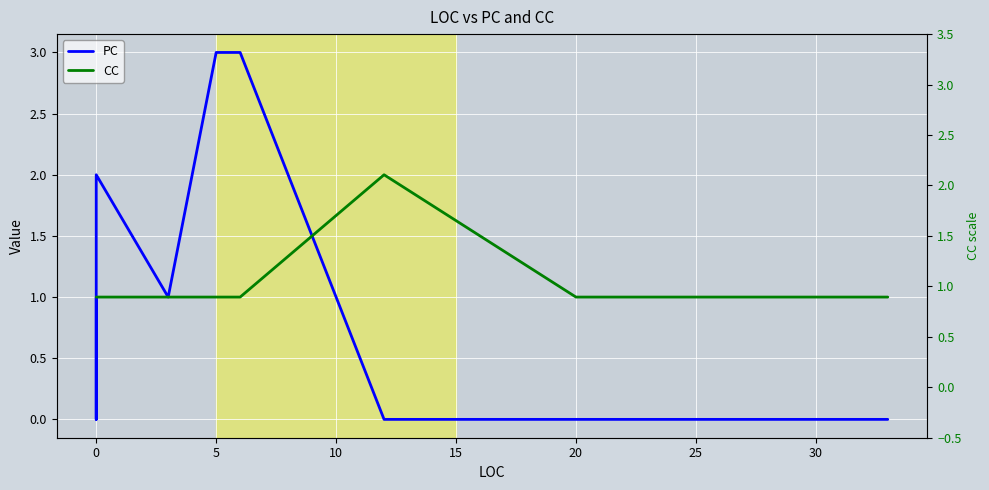

How many data points in PC are above 1?

3